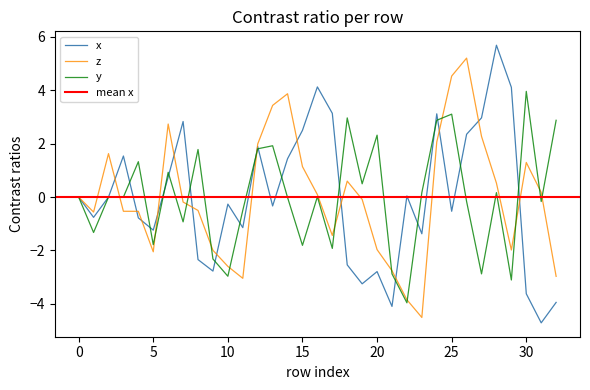

Which series has the largest range (max minus min)?

x